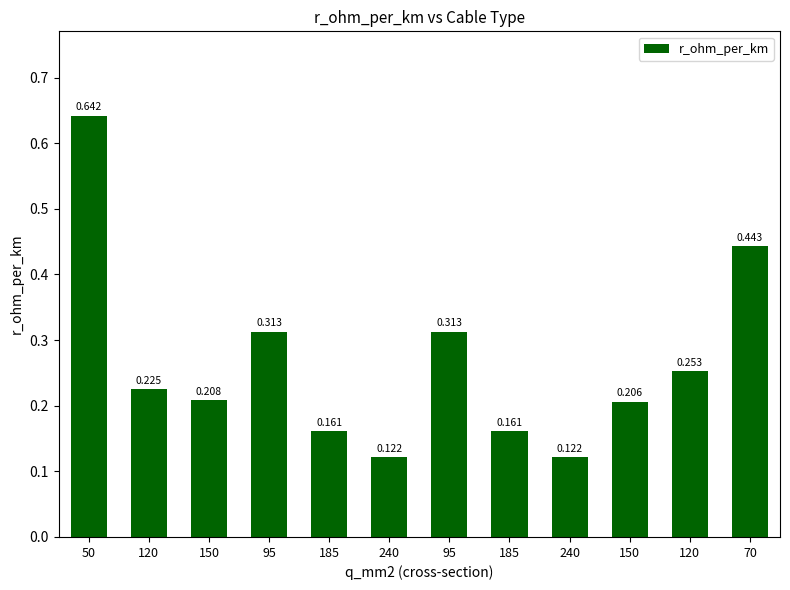

Are the bars horizontal?

No